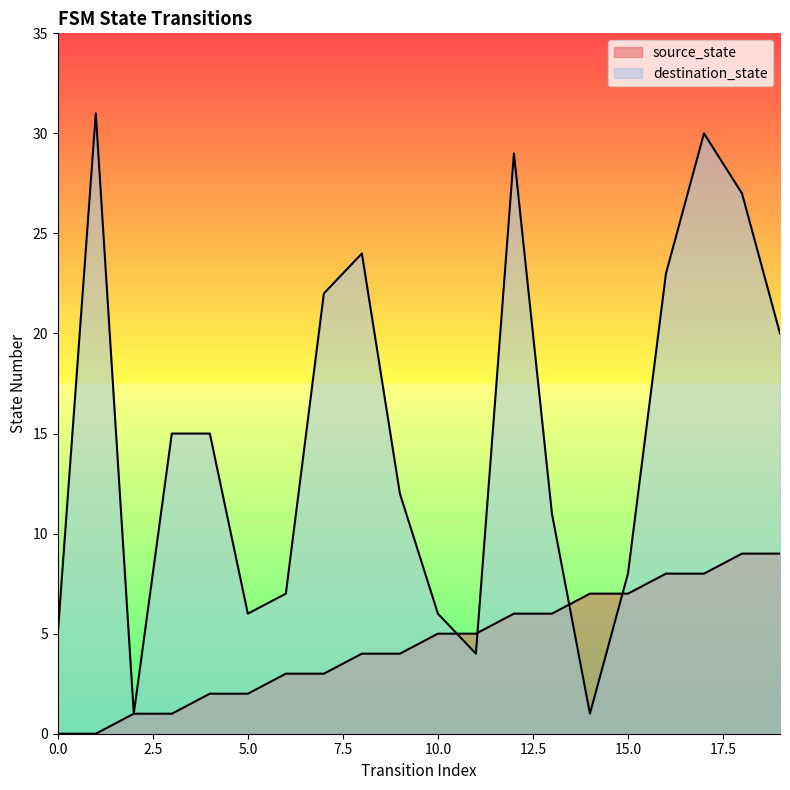

How many lines are shown in the chart?

2